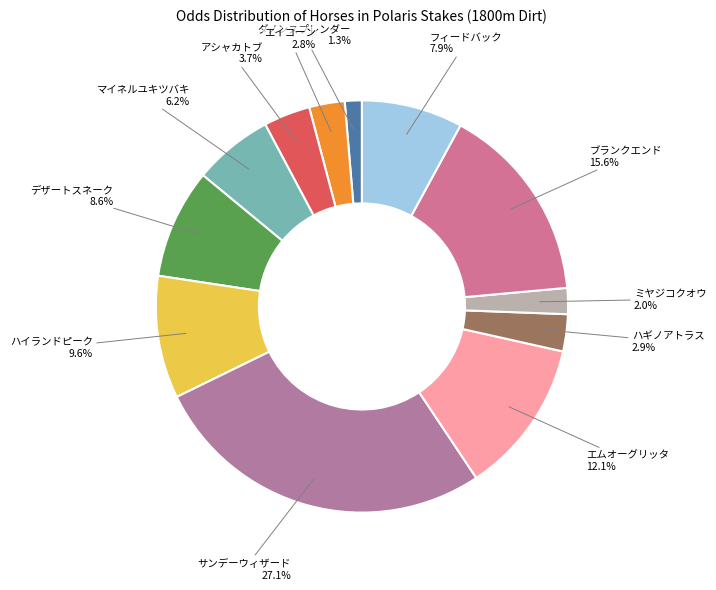

True or false: デザートスネーク accounts for 1% of the total.

False